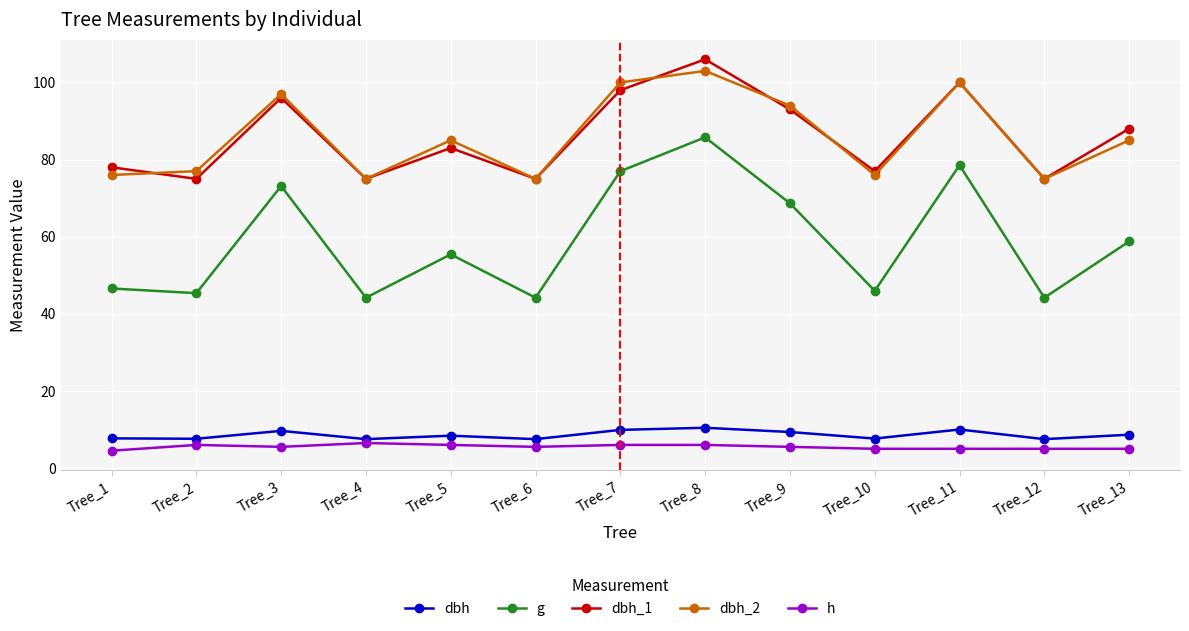

How many distinct data groups are displayed?

5